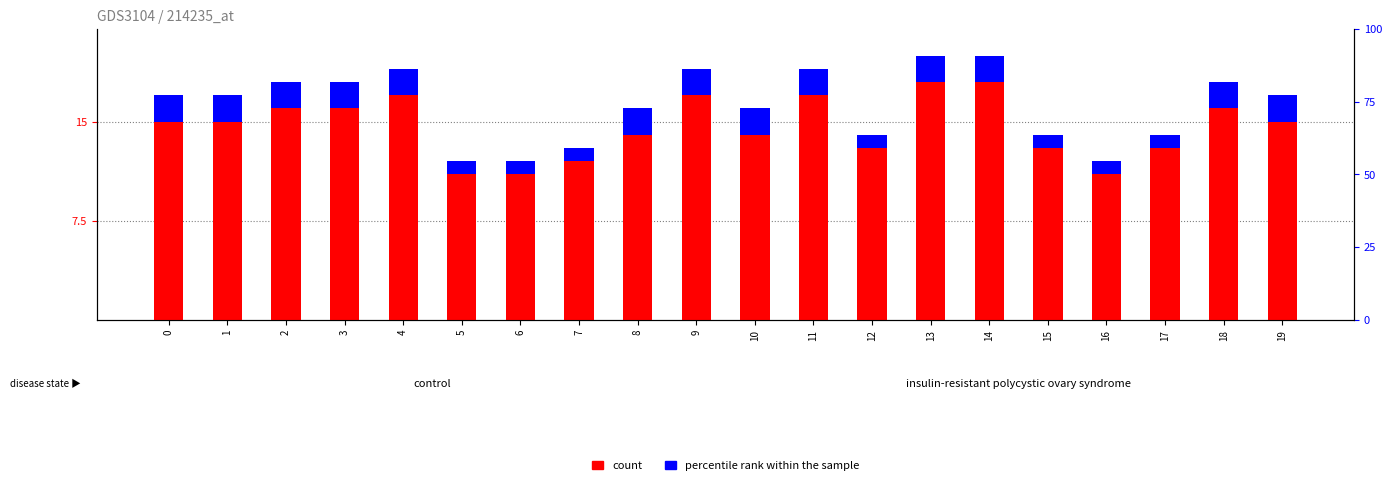

What are all the series names shown in the legend?

count, percentile rank within the sample